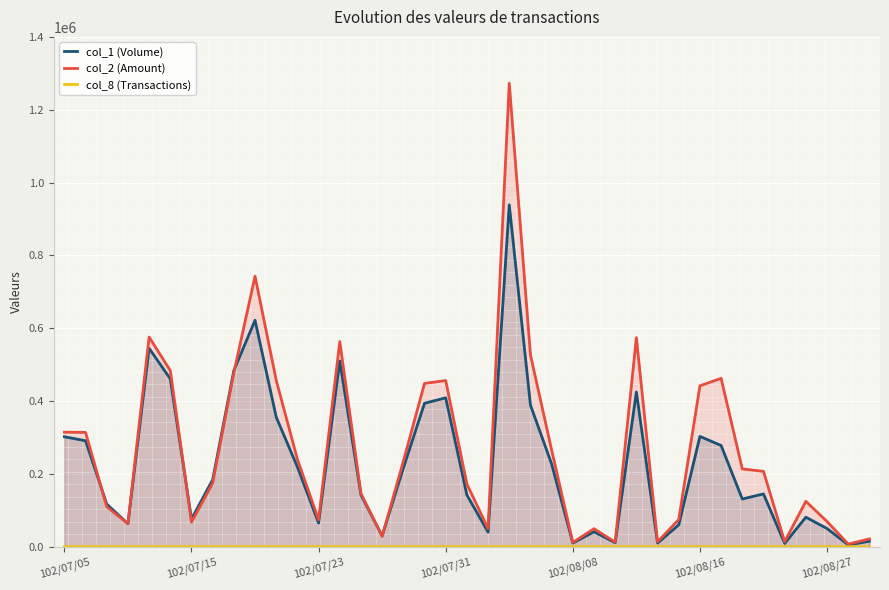

What is the average value of the col_8 (Transactions) series?

11